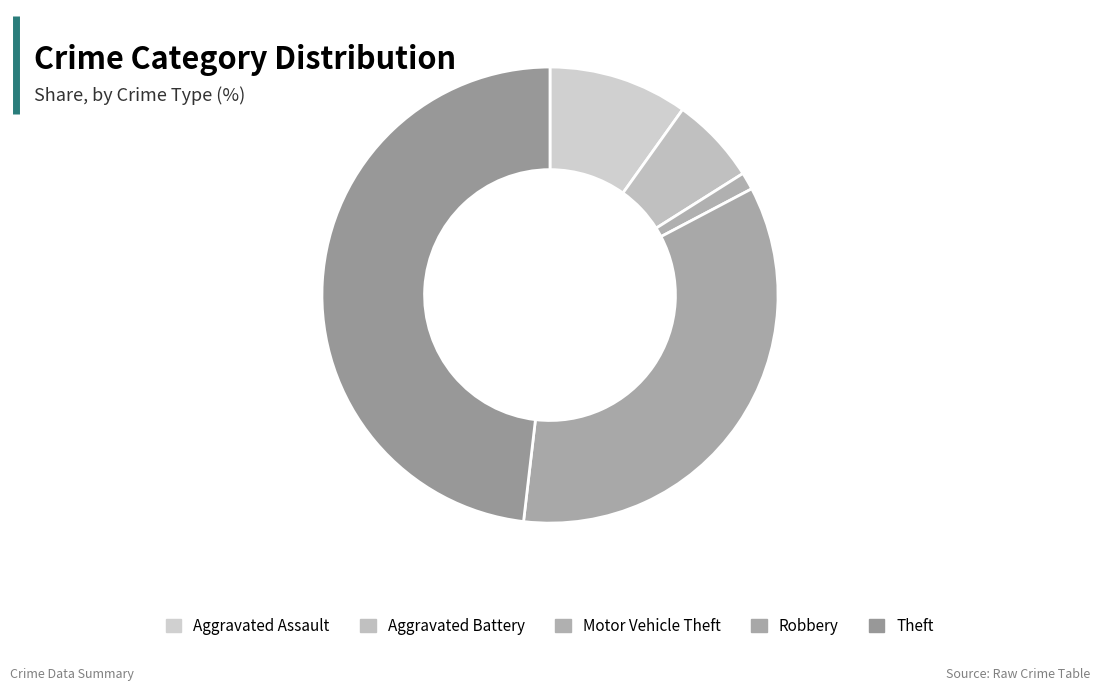

Is there any slice that represents more than half of the pie?

No